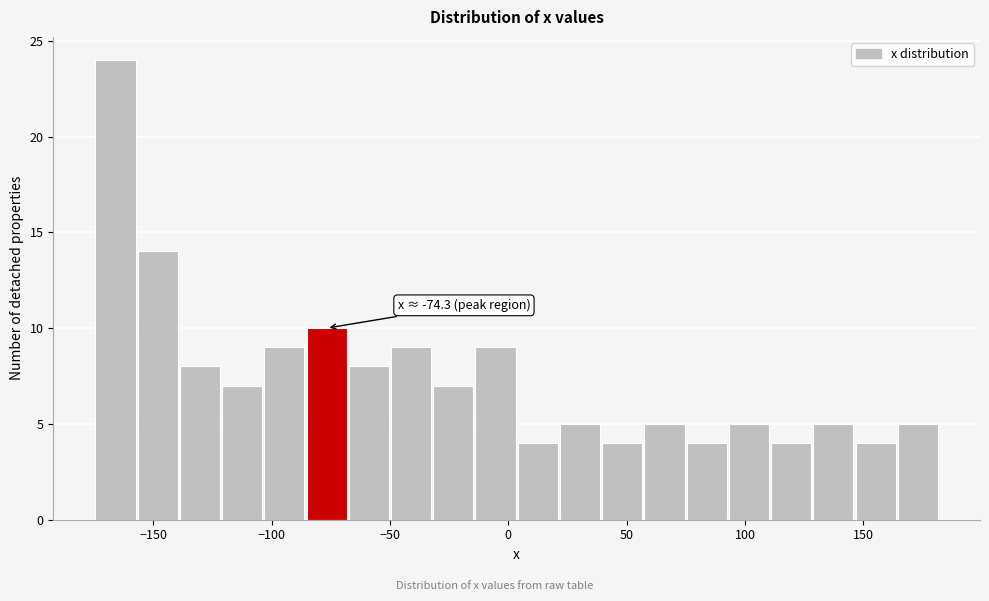

Read against the x-axis, roughly where is the centre of the tallest bar?

-165